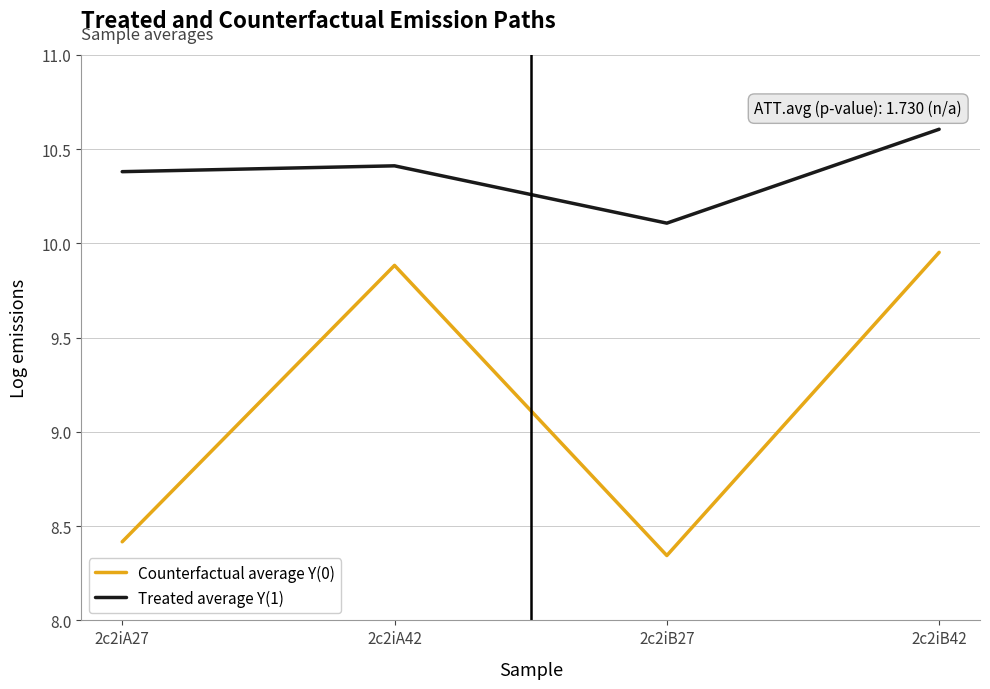

The Counterfactual average Y(0) series shows 14.0 at 2c2iB42. True or false?

False